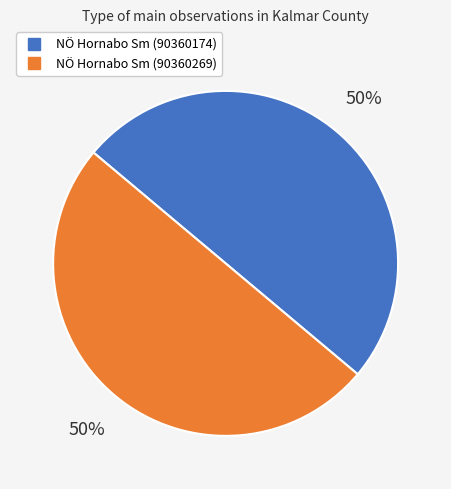

Approximately how many times larger is the value at NÖ Hornabo Sm (90360269) compared to NÖ Hornabo Sm (90360174)?

1.0